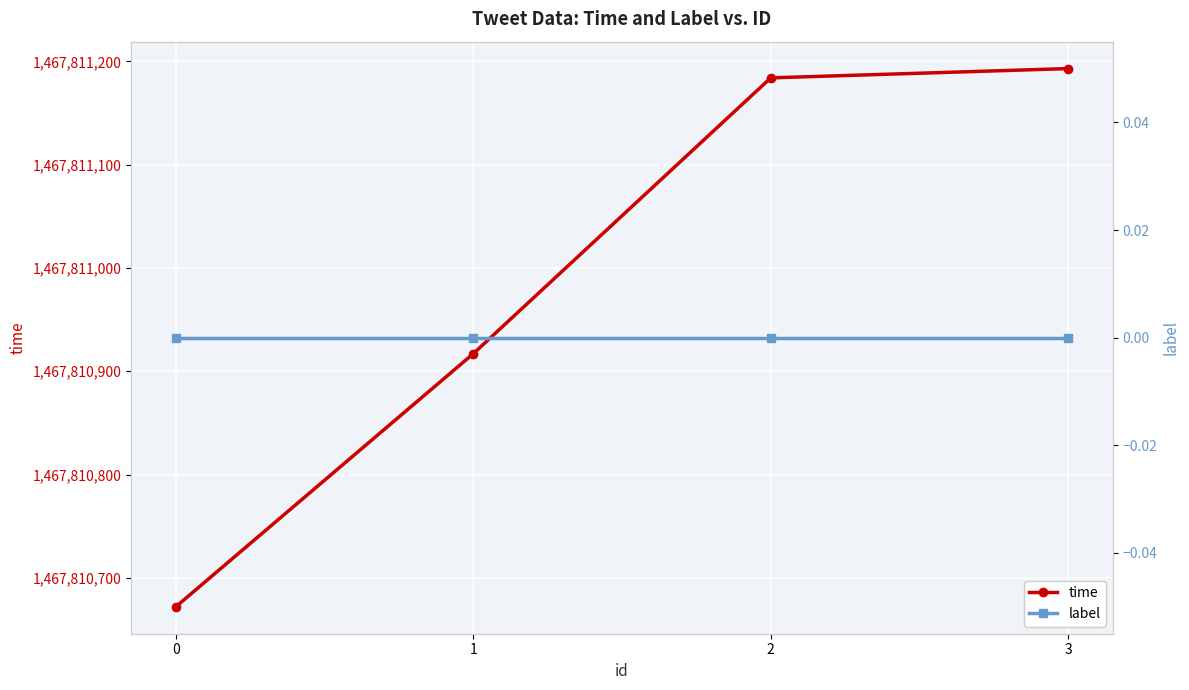

Between 2 and 3, which is larger?

3